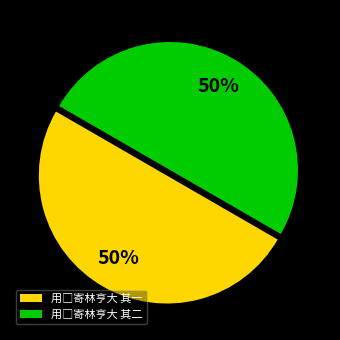

How many segments does this pie chart have?

2